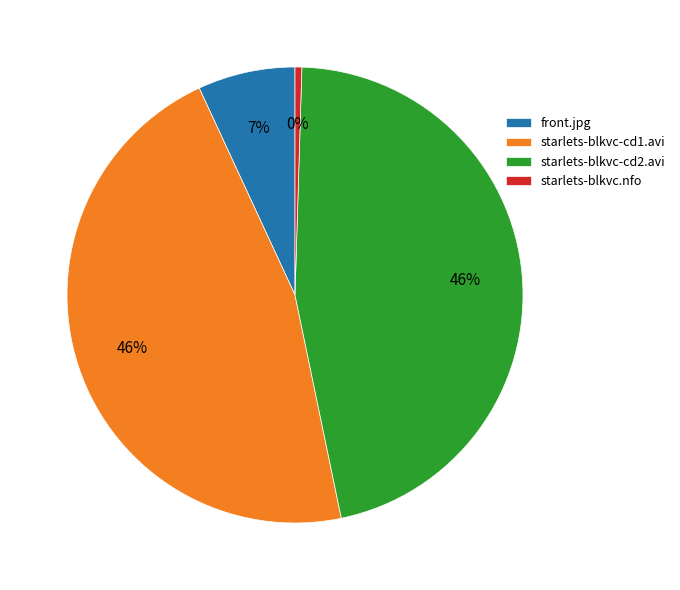

Approximately how many times larger is the value at front.jpg compared to starlets-blkvc.nfo?

14.3